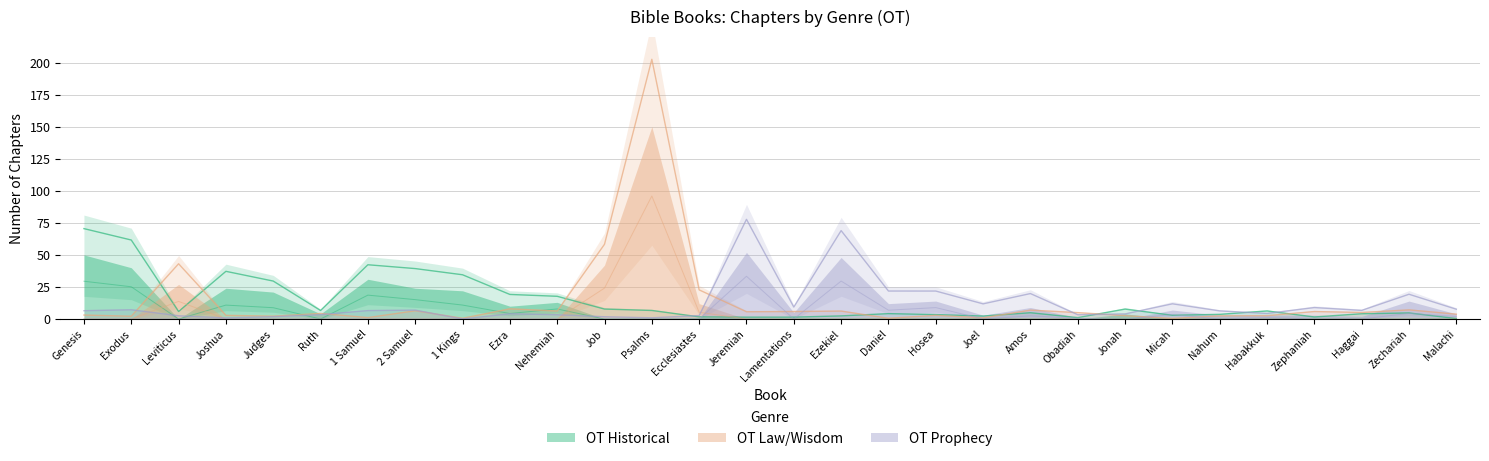

What is the total value across all series at Job?

33.7